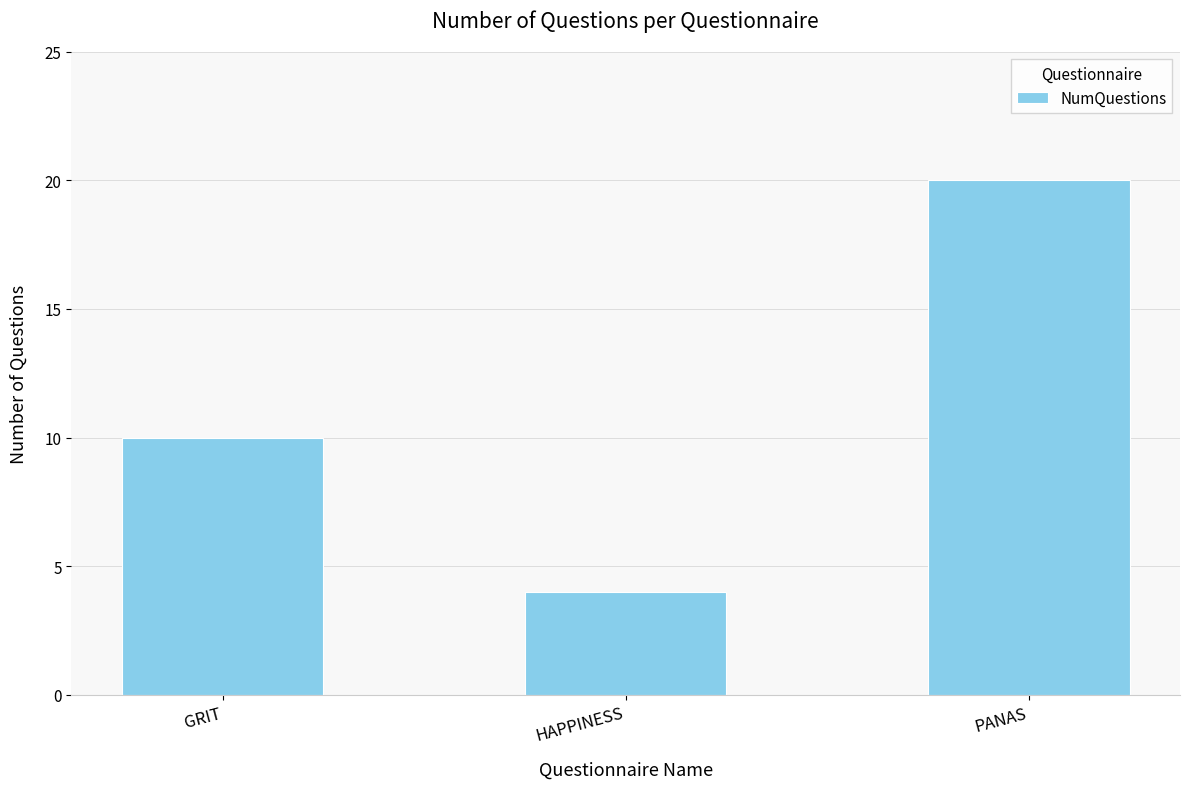

What is the value of the 2nd bar from the left?

4